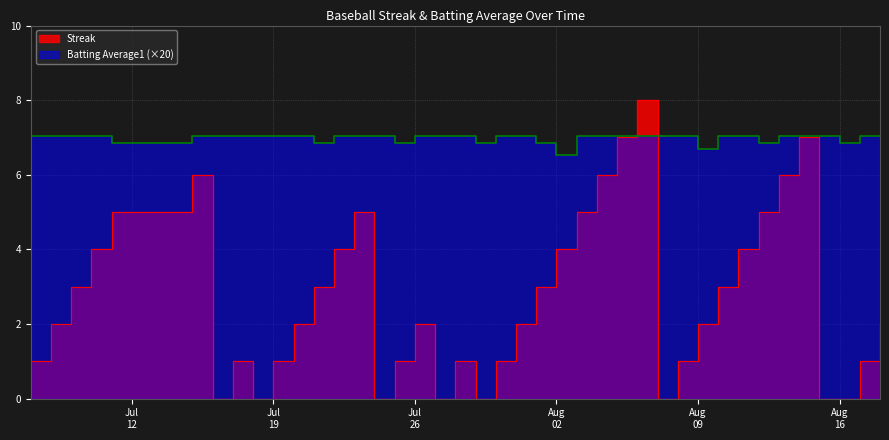

Is it true that Batting Average1 equals 12.0 at Aug
09?

False